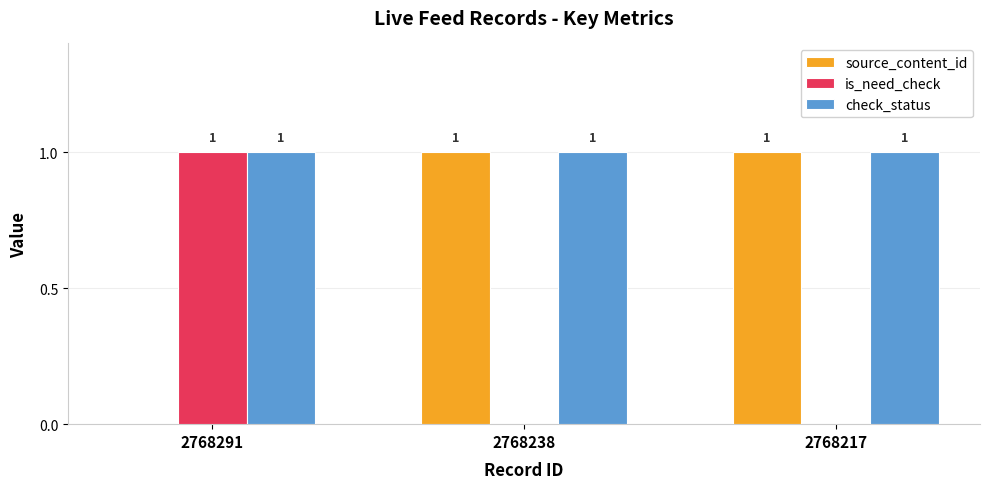

How many positive values does the source_content_id series have?

2